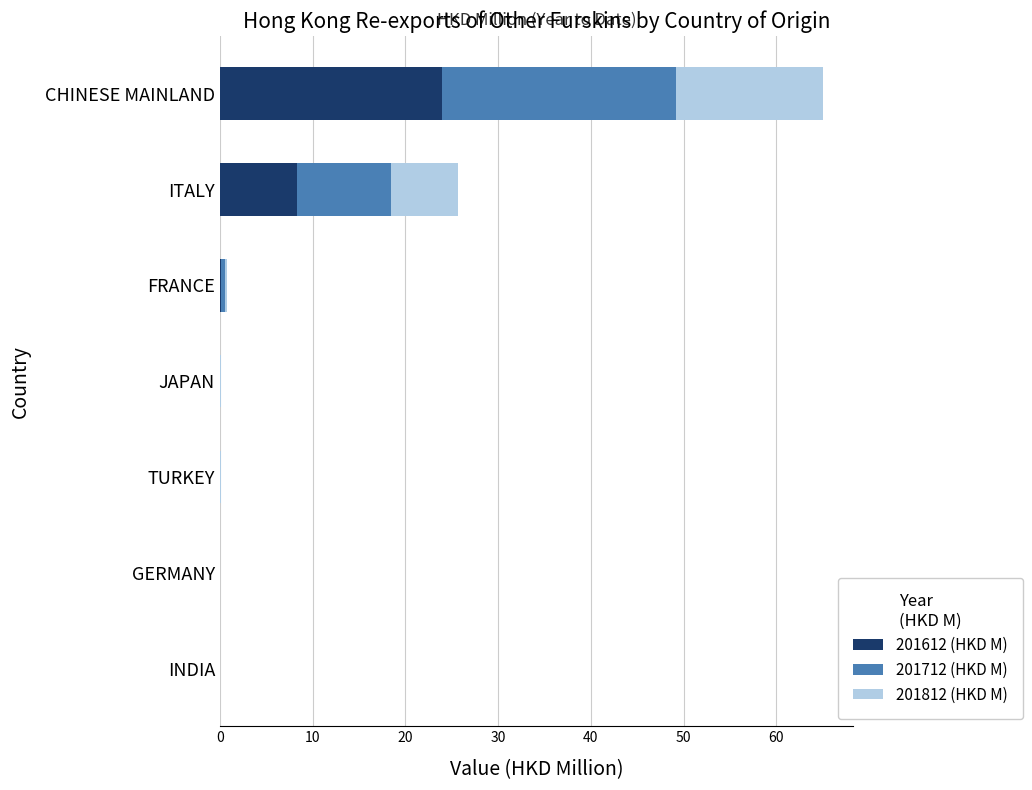

The value of 201612 (HKD M) at GERMANY is 0.0. True or false?

True